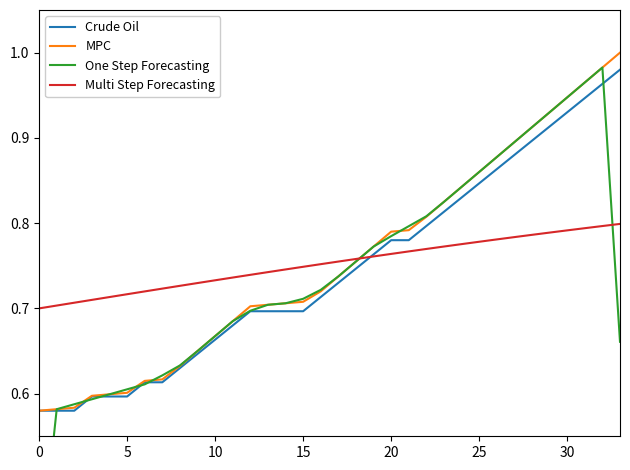

True or false: Crude Oil has a value of 0.7 at 11.

True